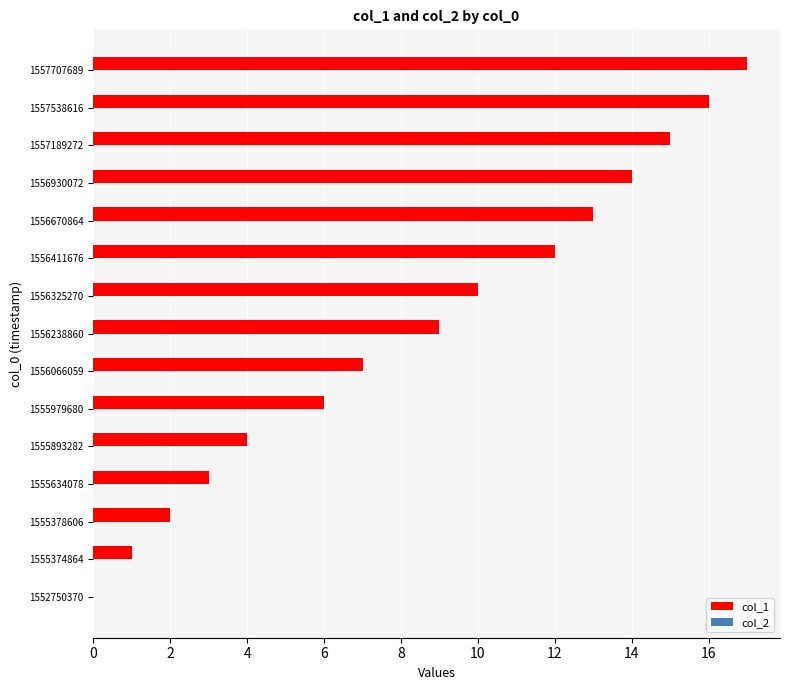

What is the greatest value displayed?

17